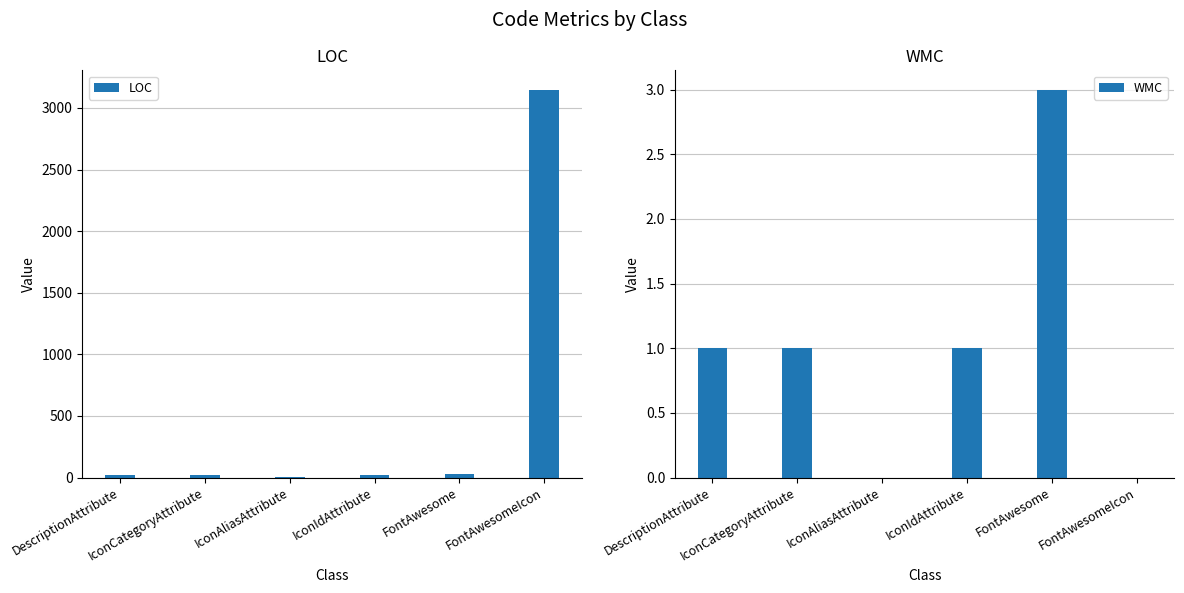

What is the maximum value for LOC?

3148